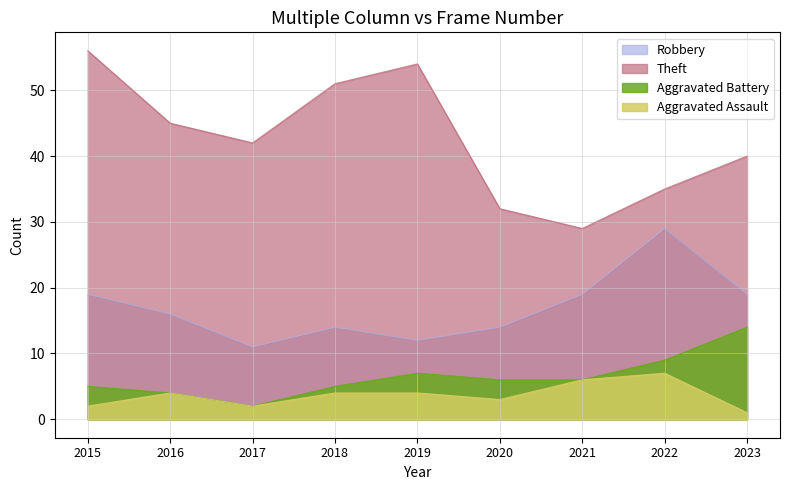

How many data points in Theft are above 42?

4